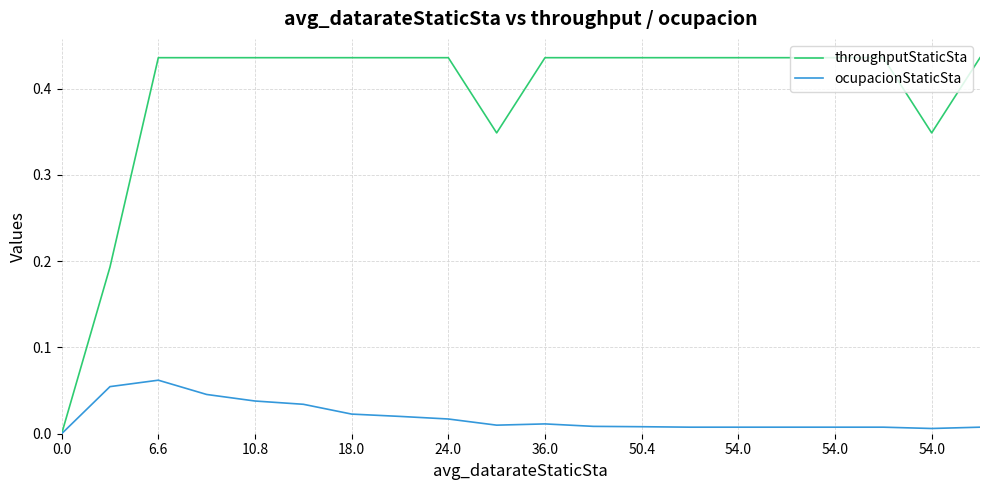

List the series in order of their overall mean, highest first.

throughputStaticSta, ocupacionStaticSta